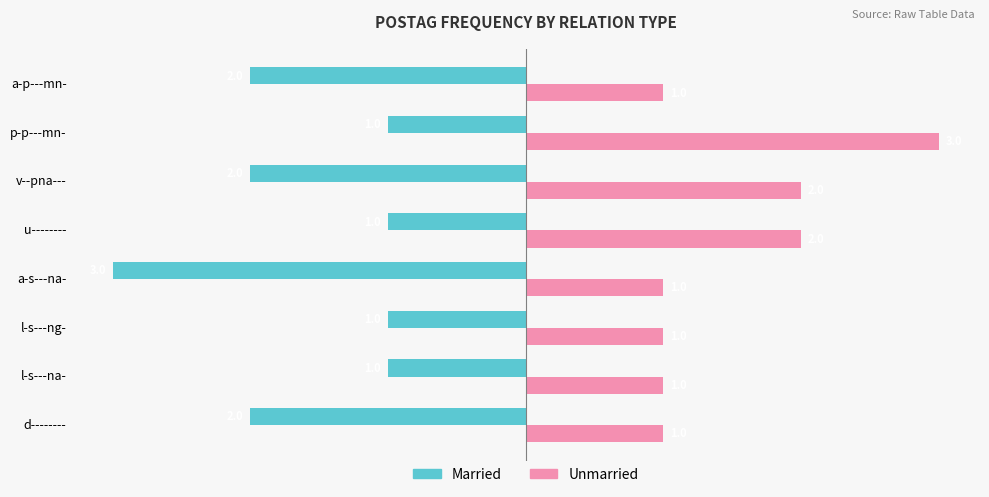

At which label is Married closest to -2?

d--------